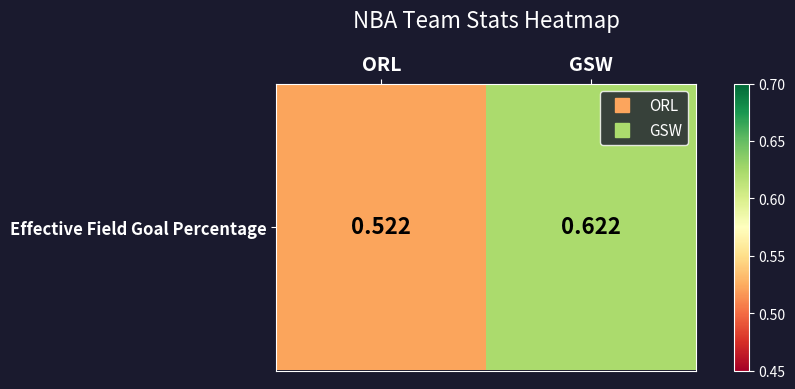

What is the change in value from ORL to GSW?

+0.1